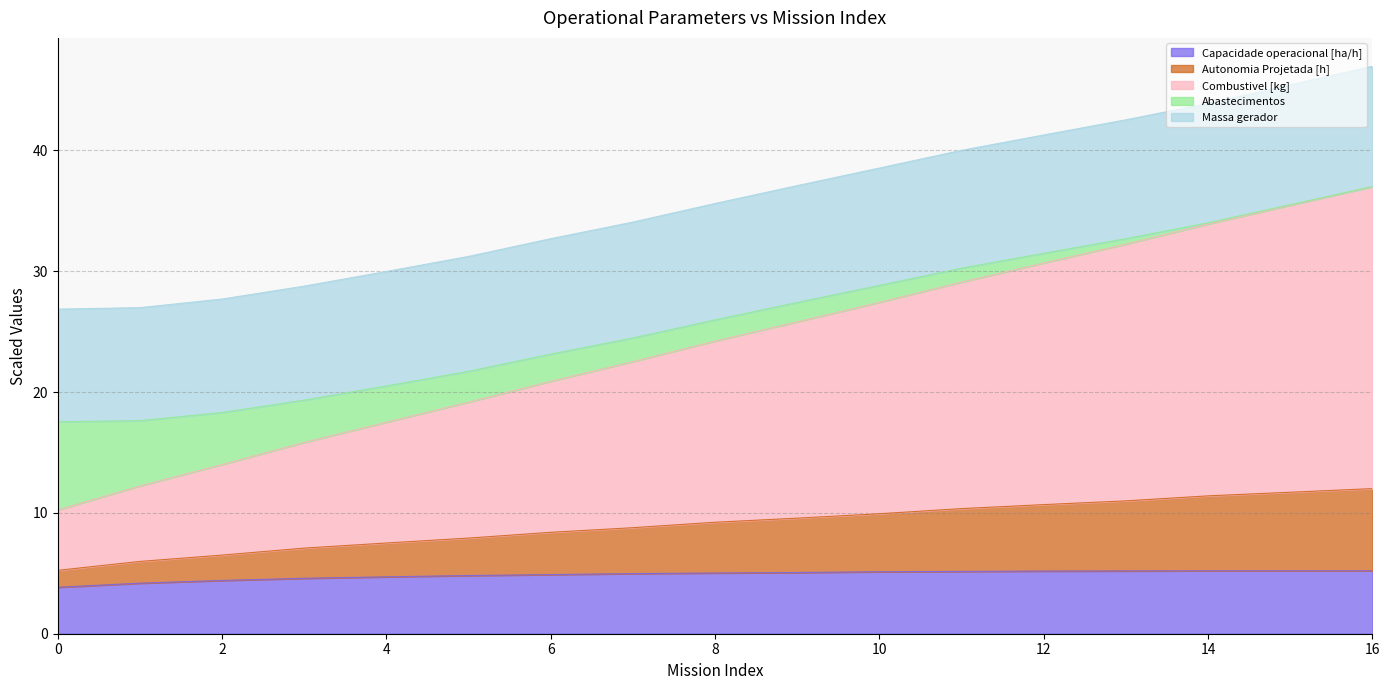

What is the total value across all series at 8?

35.6